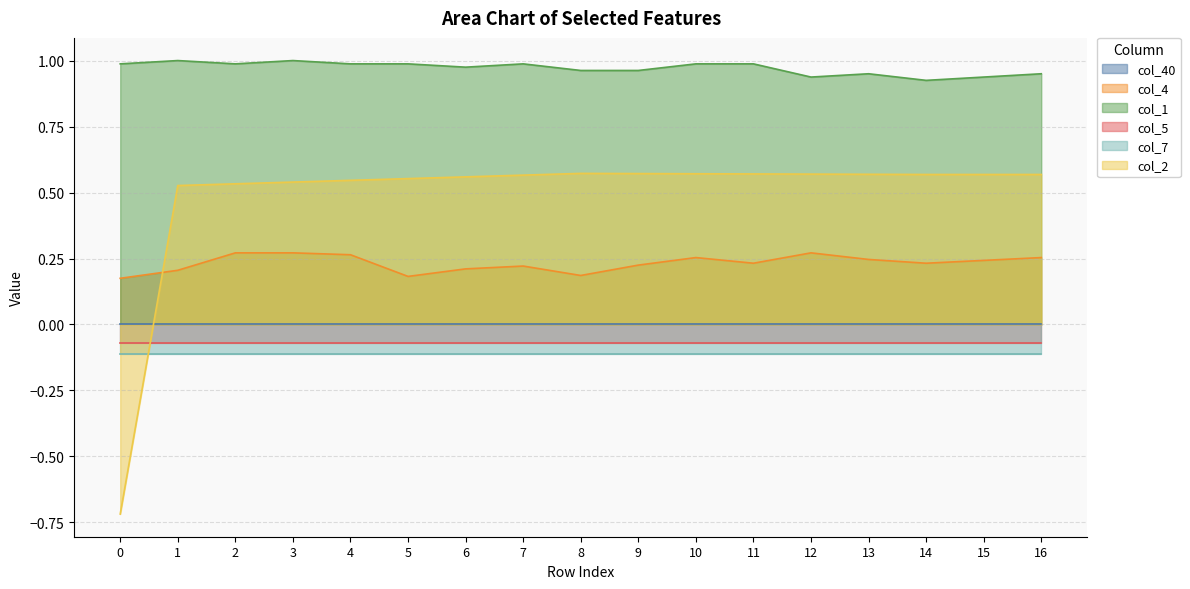

True or false: col_1 and col_2 intersect in this chart.

False